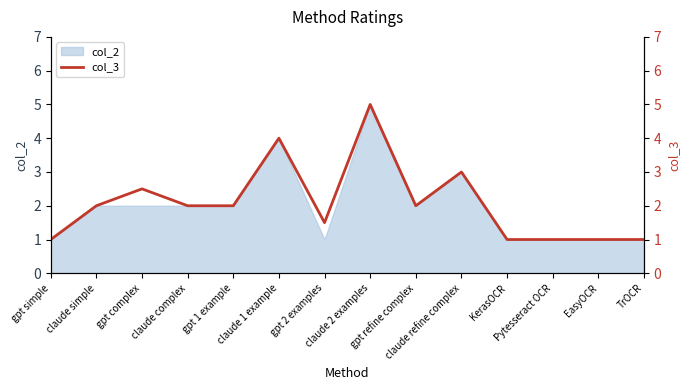

Is it true that the value at KerasOCR is 1.0?

True